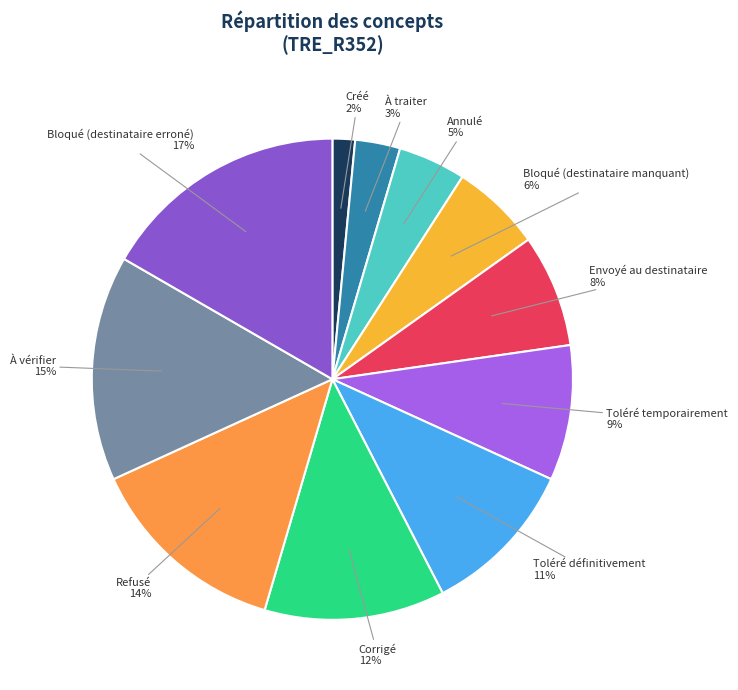

Which category has the biggest portion of the pie?

Bloqué (destinataire erroné)